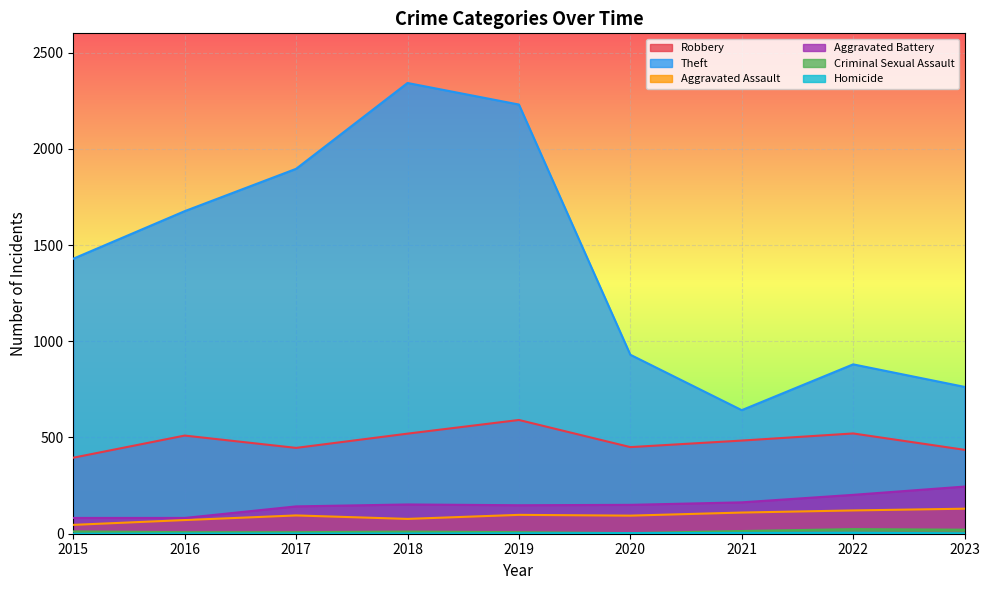

Which series changed the most between 2017 and 2022?

Theft